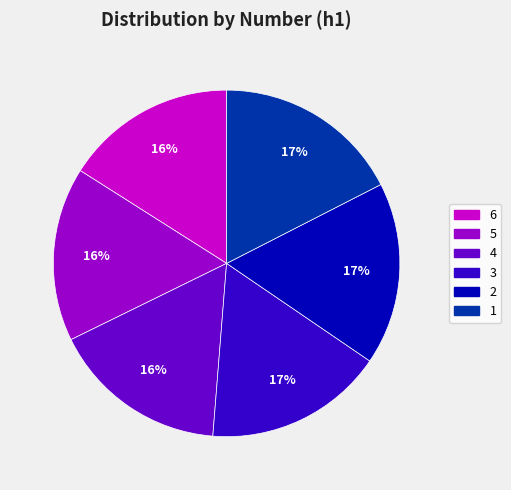

To the nearest percent, what is the average slice percentage?

17%